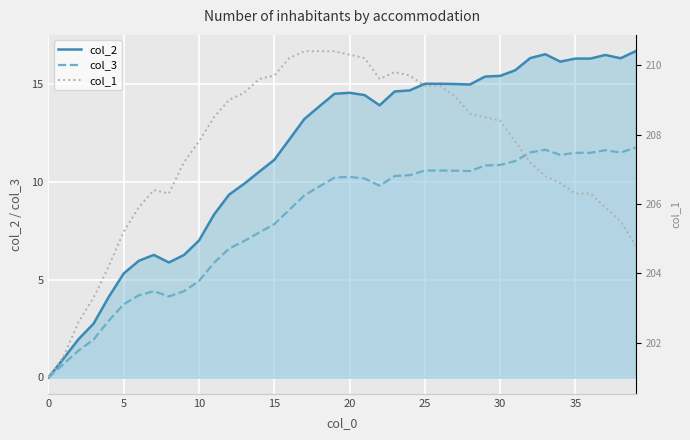

True or false: col_1 and col_2 cross at least once.

False